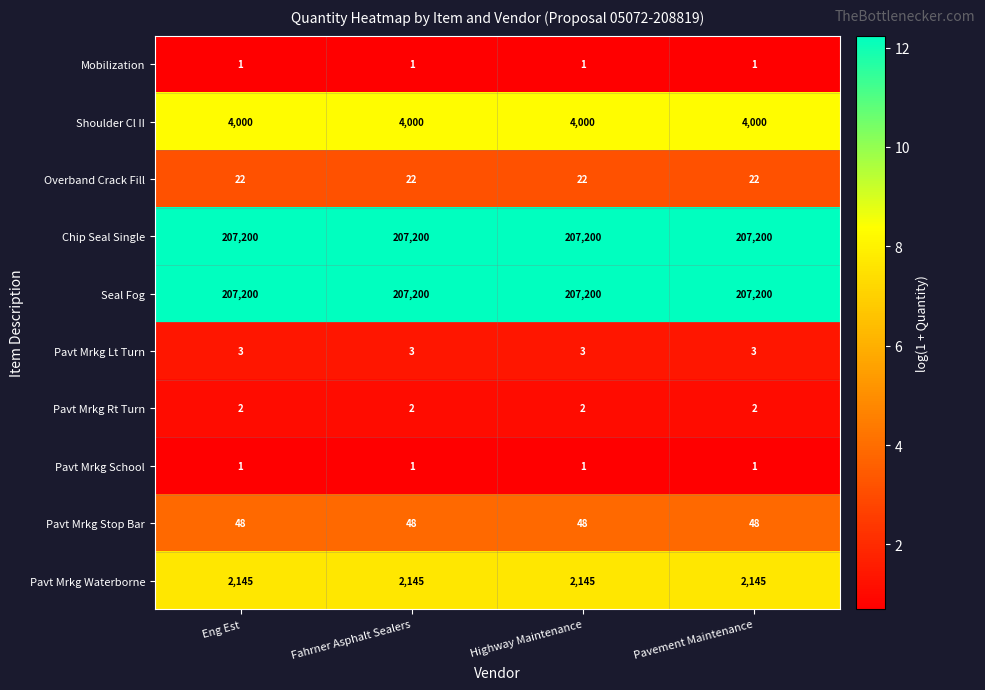

Count the number of categories in the chart.

4